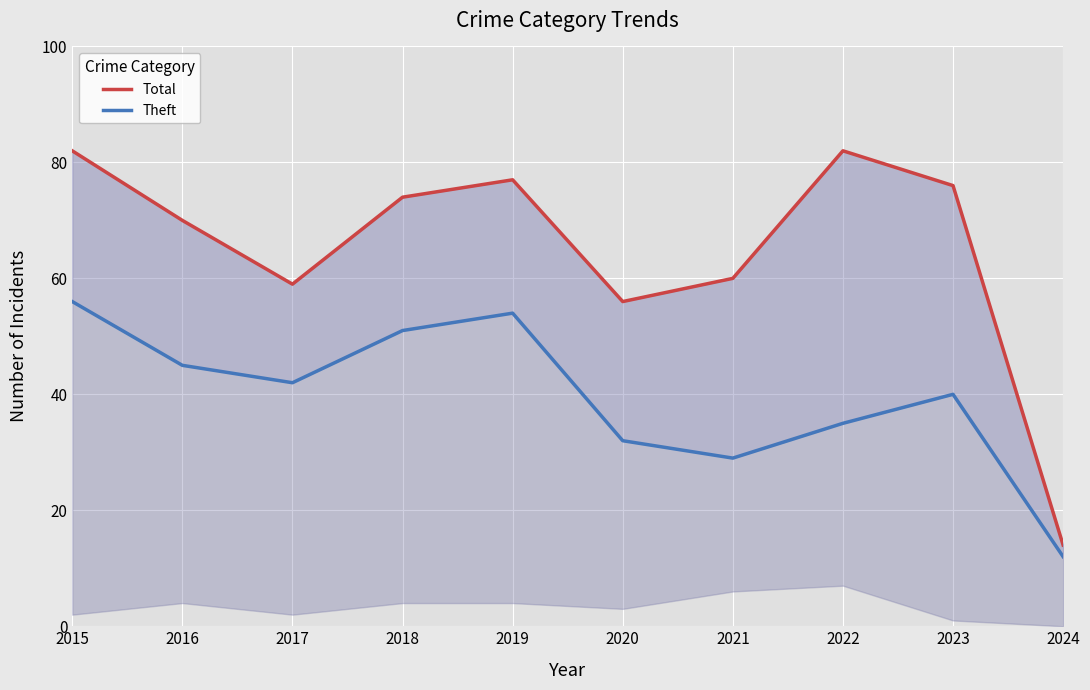

True or false: Theft and Total intersect in this chart.

False